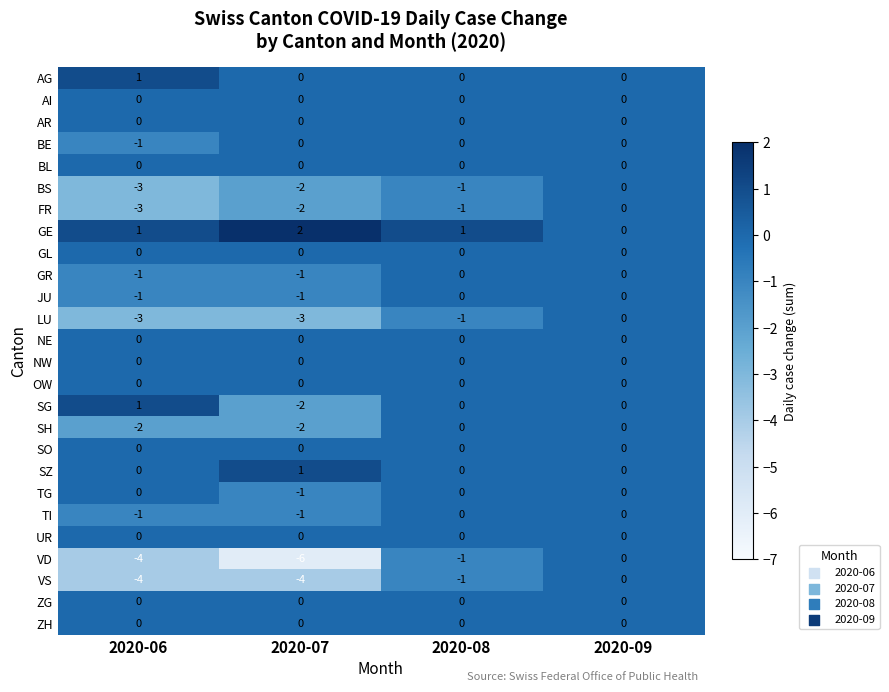

Which category has the lowest value across all series?

2020-07